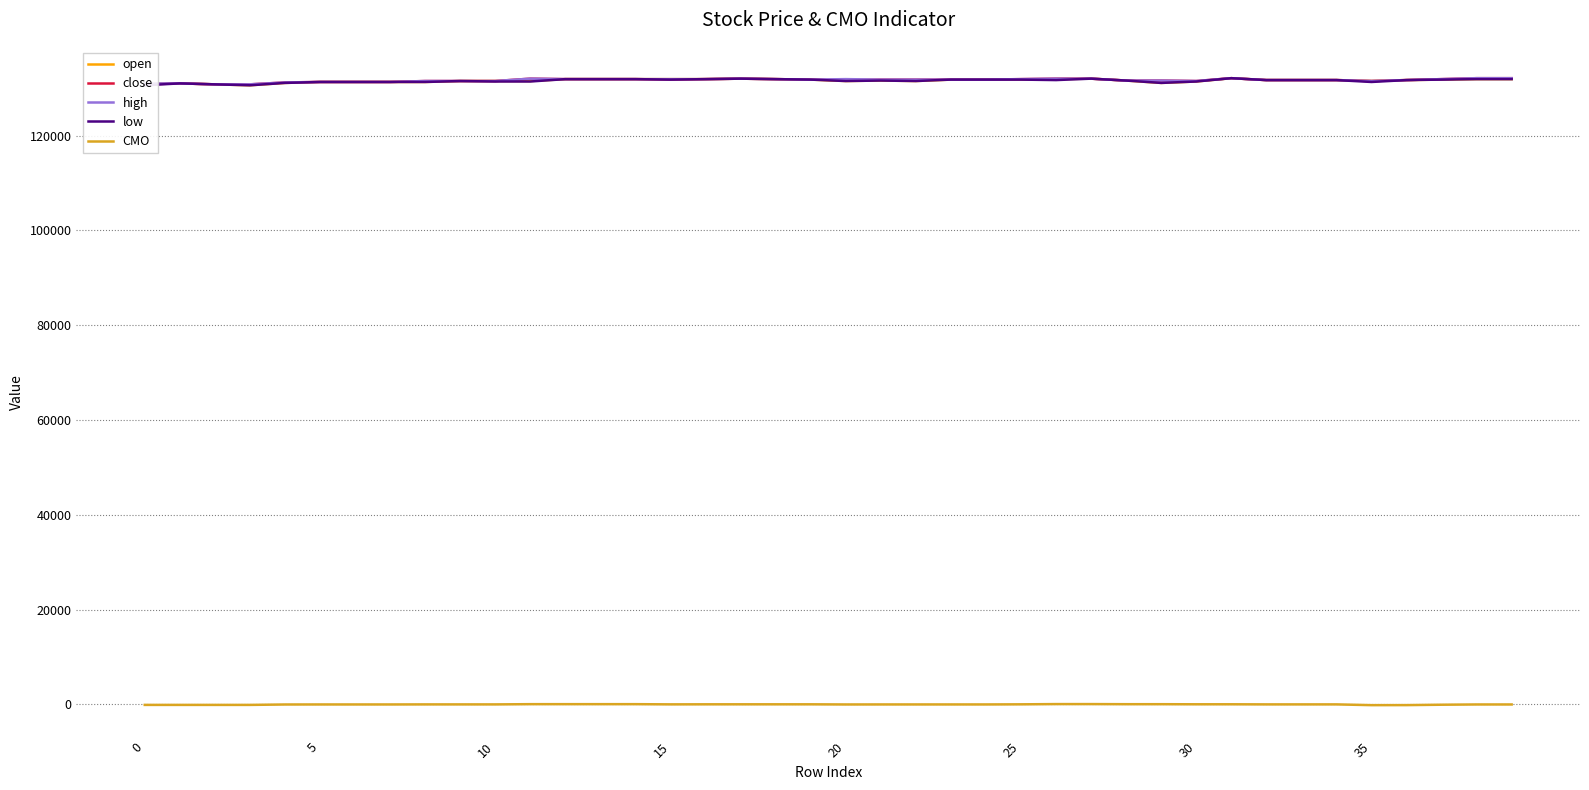

True or false: high and CMO cross at least once.

False